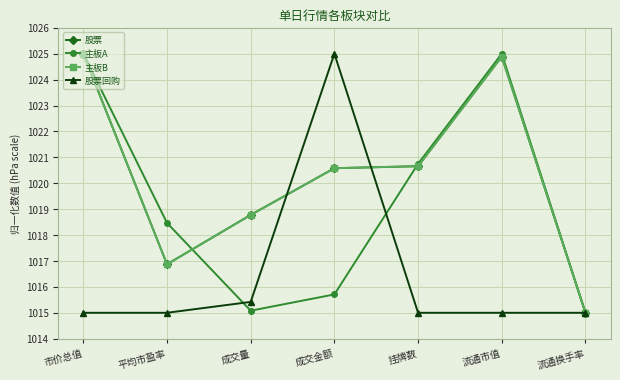

What is the difference between the second highest and second lowest values in the 股票回购 series?

0.4